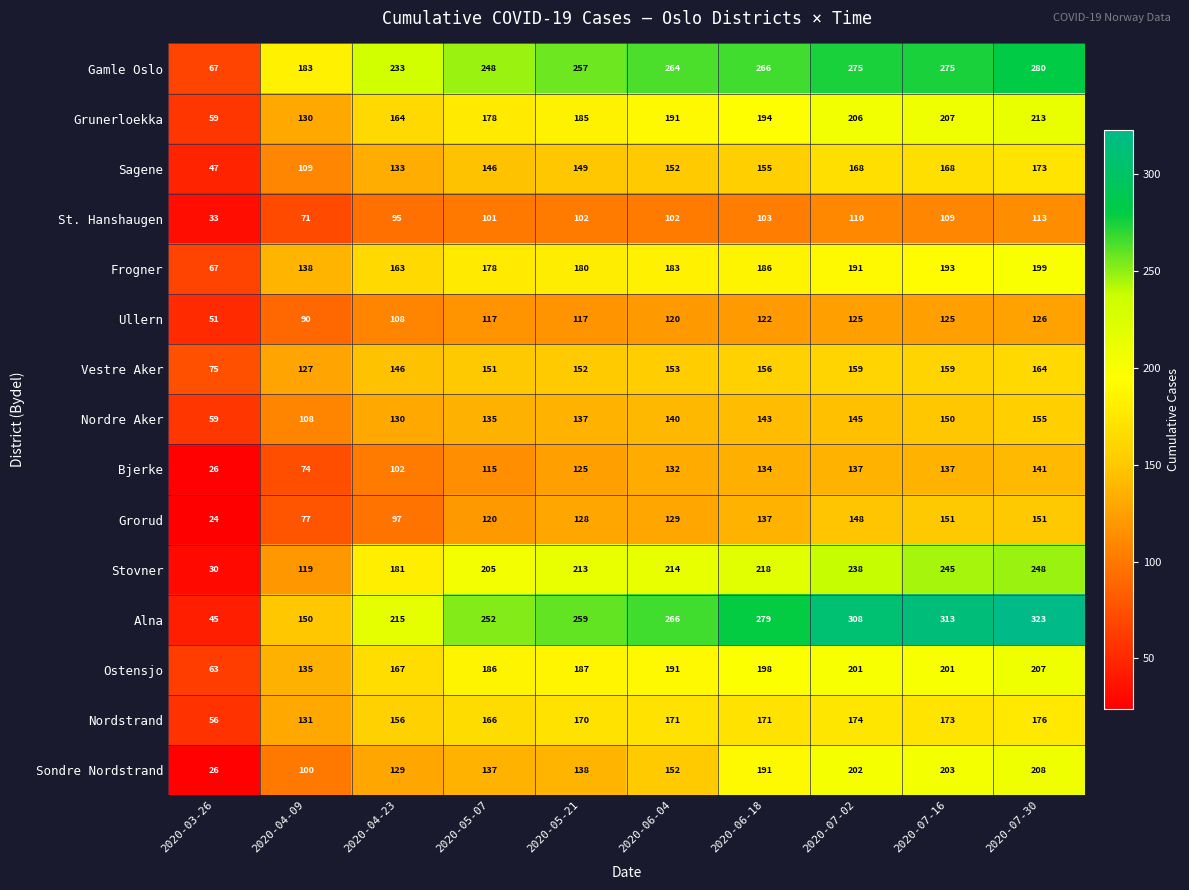

What is the total value across all series at 2020-04-09?

1742